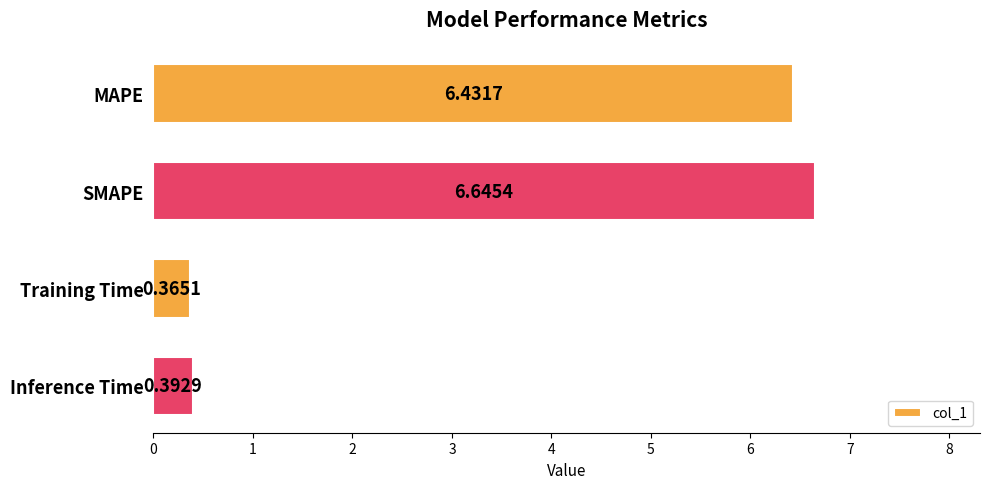

Are the bars grouped side by side (vs. stacked)?

No